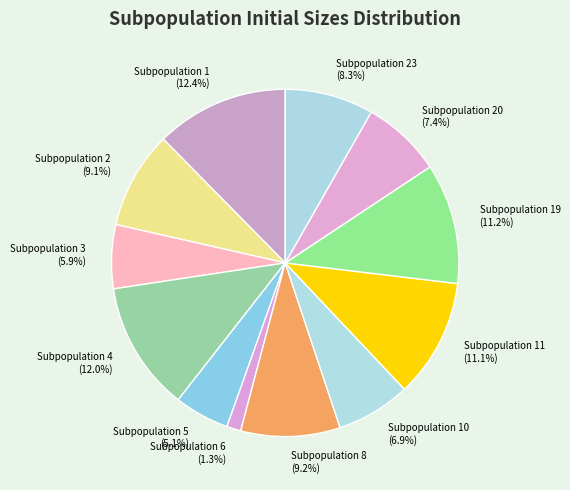

Approximately how many times larger is the value at Subpopulation 2 (9.1%) compared to Subpopulation 20 (7.4%)?

1.2